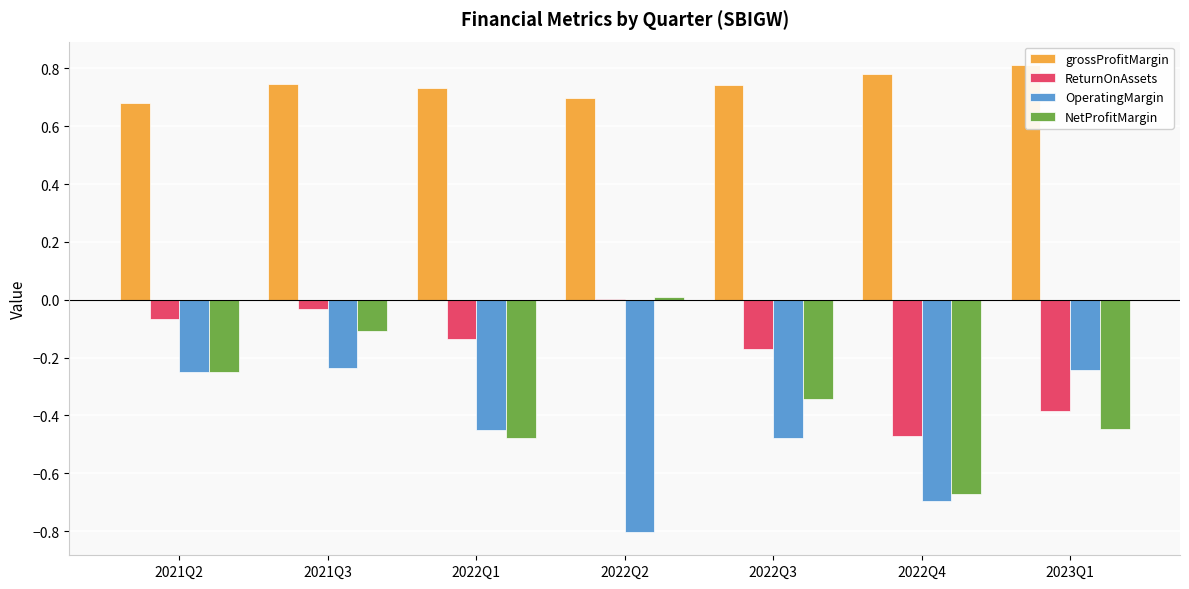

Which category has the highest value in the ReturnOnAssets series?

2022Q2